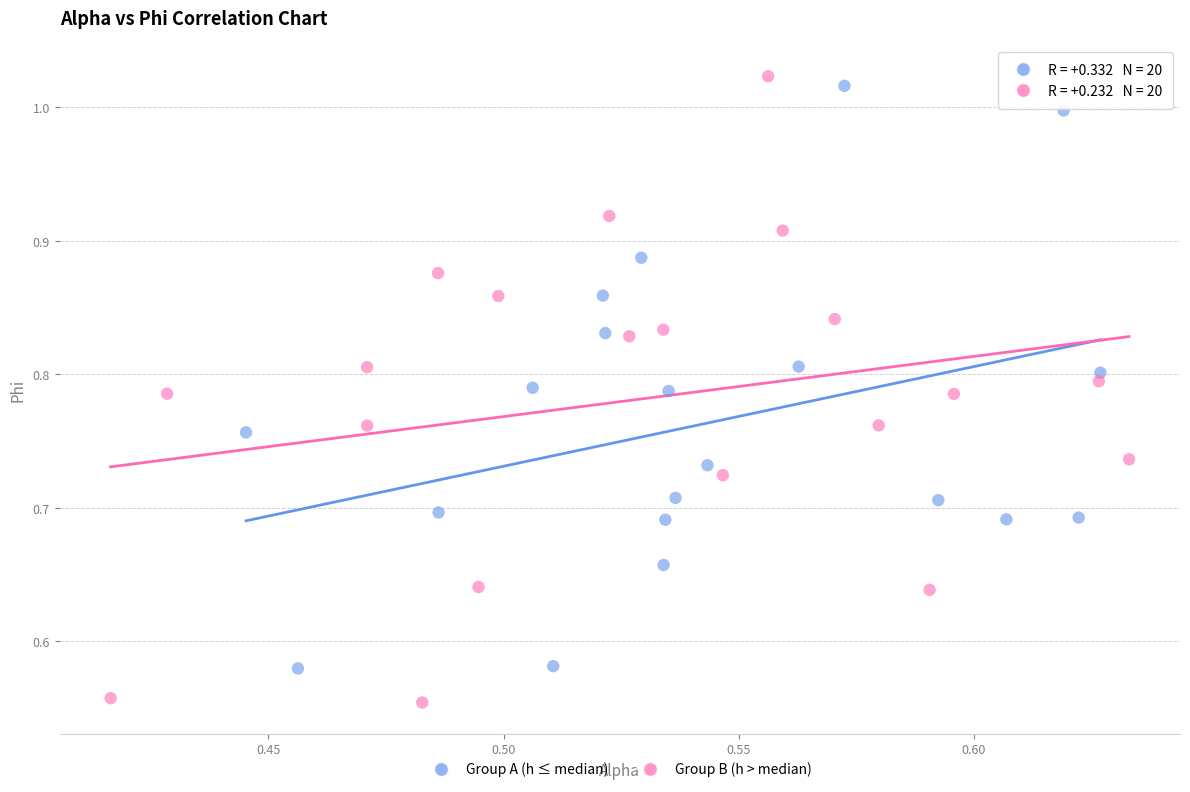

What are all the series names shown in the legend?

Group A (h ≤ median), Group B (h > median)